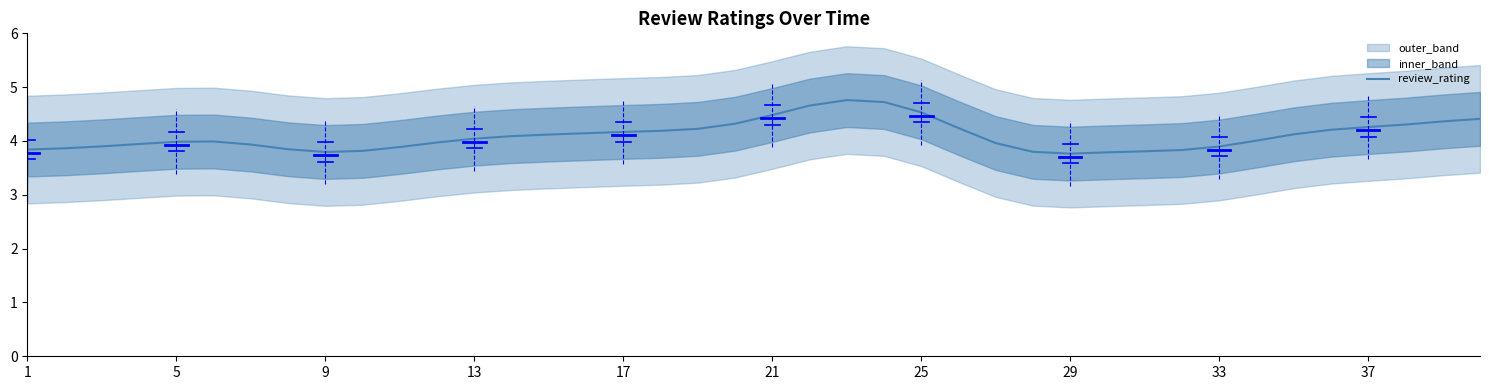

The review_rating series shows 2.9 at 21. True or false?

False